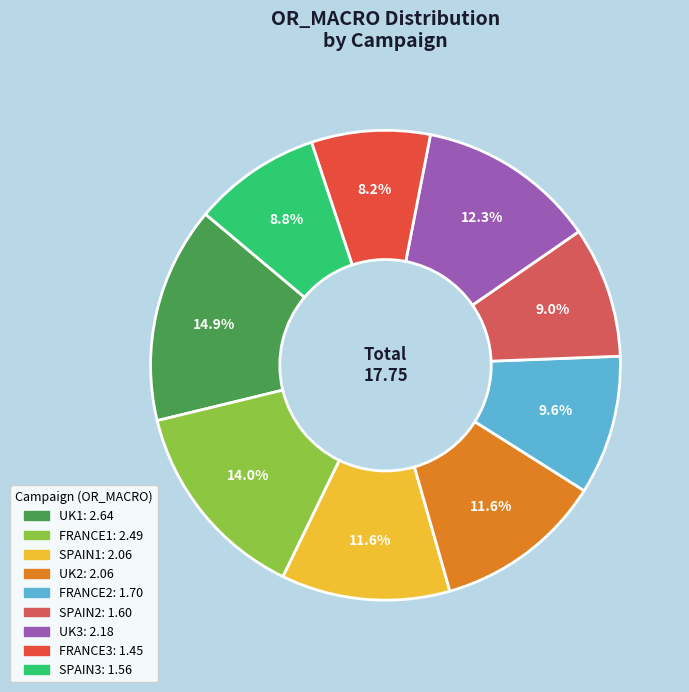

To the nearest percent, what portion does FRANCE2 represent?

10%